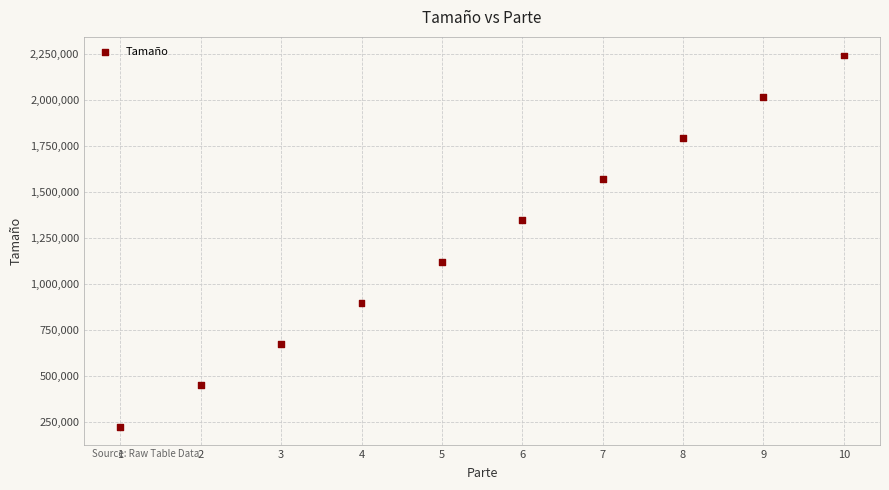

What is the average Y value?

1233389